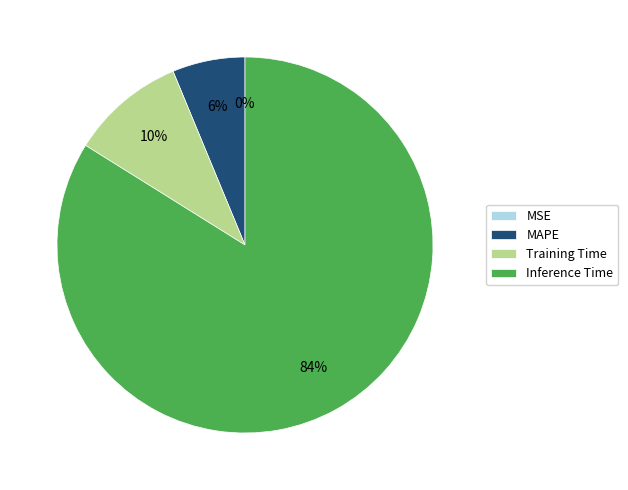

To the nearest percent, what is the difference between the largest and smallest slice percentages?

84%